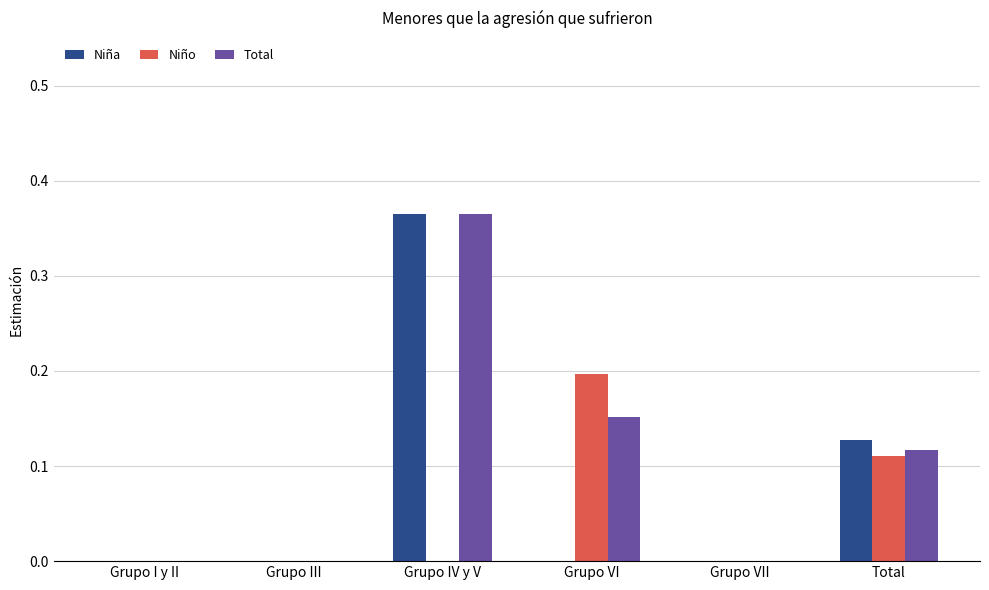

Is the value of Niño at Grupo VI greater than the value of Total at Grupo I y II?

Yes